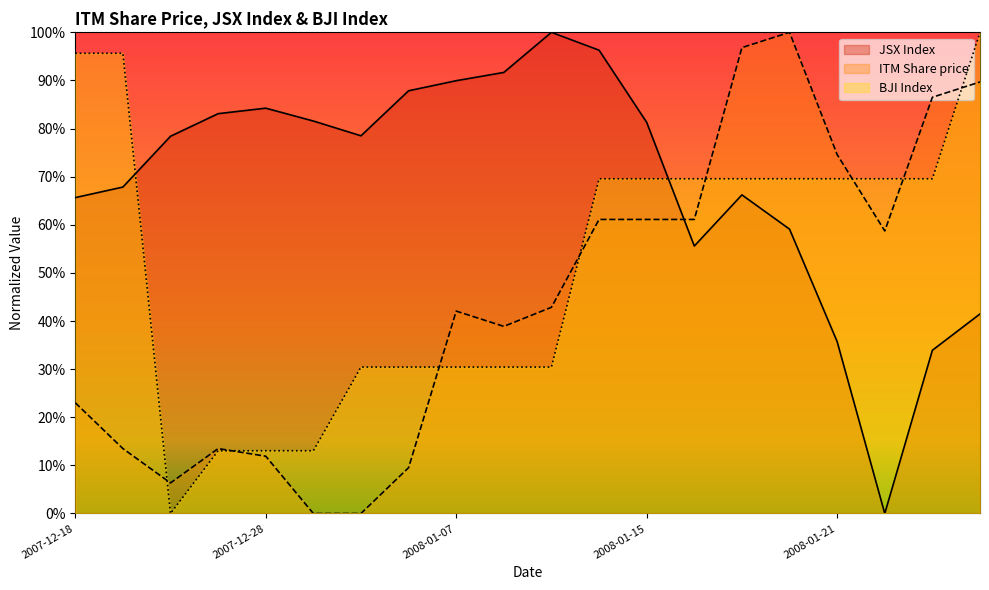

List the labels in order of ITM Share price value, smallest first.

2008-01-02, 2008-01-03, 2007-12-26, 2008-01-04, 2007-12-28, 2007-12-19, 2007-12-27, 2007-12-18, 2008-01-08, 2008-01-07, 2008-01-09, 2008-01-22, 2008-01-14, 2008-01-15, 2008-01-16, 2008-01-21, 2008-01-23, 2008-01-24, 2008-01-17, 2008-01-18